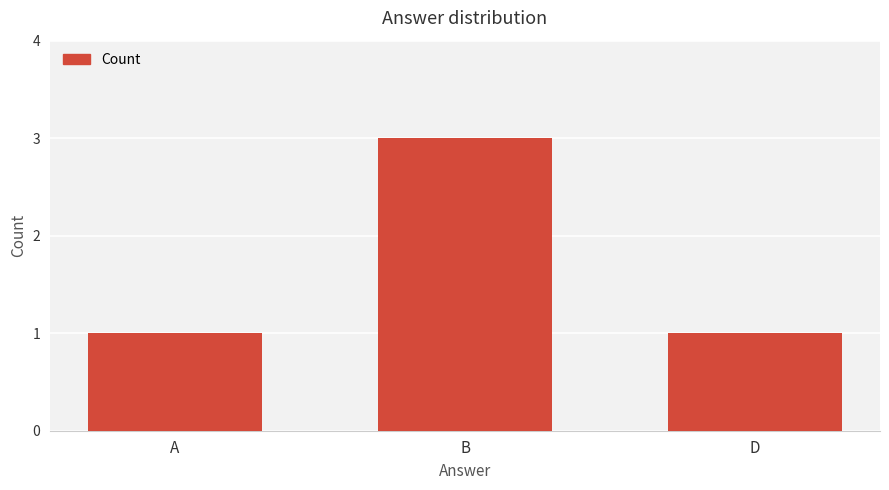

What is the sum of all values?

5